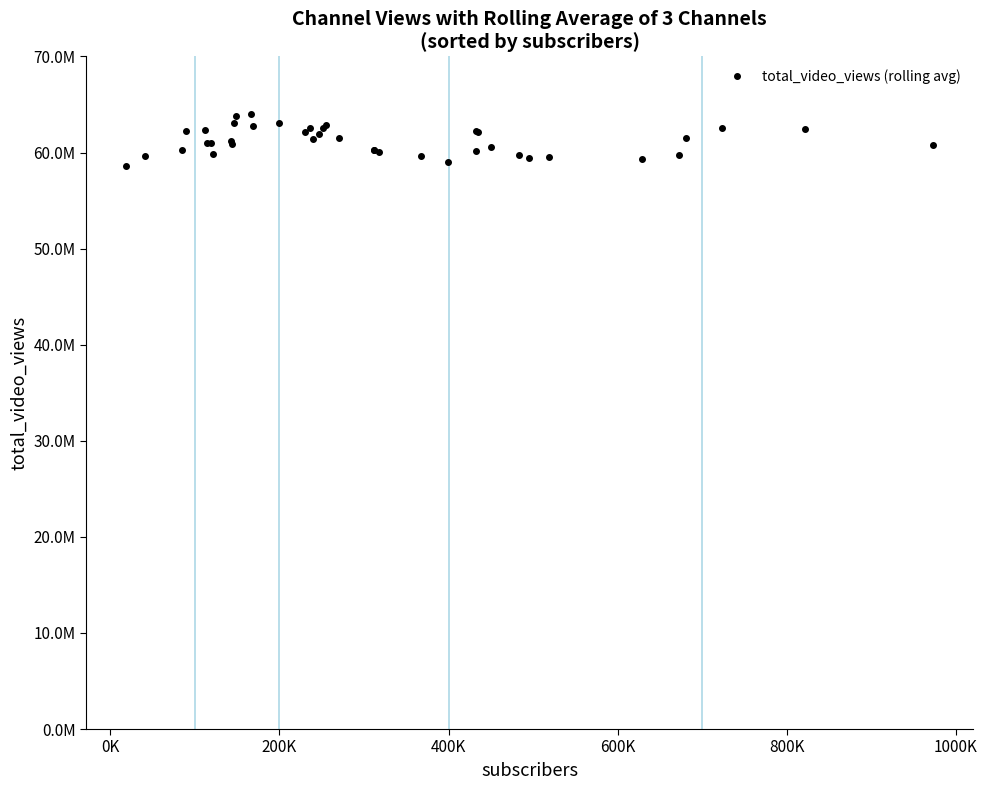

Reading left to right, extract all data points from this chart.

58567645.0	59681048.5	60287925.0	62255315.0	62349492.0	60984138.3	60989953.3	59868773.7	61202617.0	60850177.7	63053894.7	63795099.3	64015938.7	62734527.3	63105575.7	62186309.0	62599665.3	61412533.7	61978197.3	62524832.7	62864717.7	61475401.7	60257738.3	60261345.3	60033292.0	59598843.3	58997554.0	60205257.7	62277666.7	62174377.3	60627486.3	59743018.0	59404252.7	59574611.3	59318670.3	59713965.0	61477689.0	62534629.7	62442615.3	60776162.0